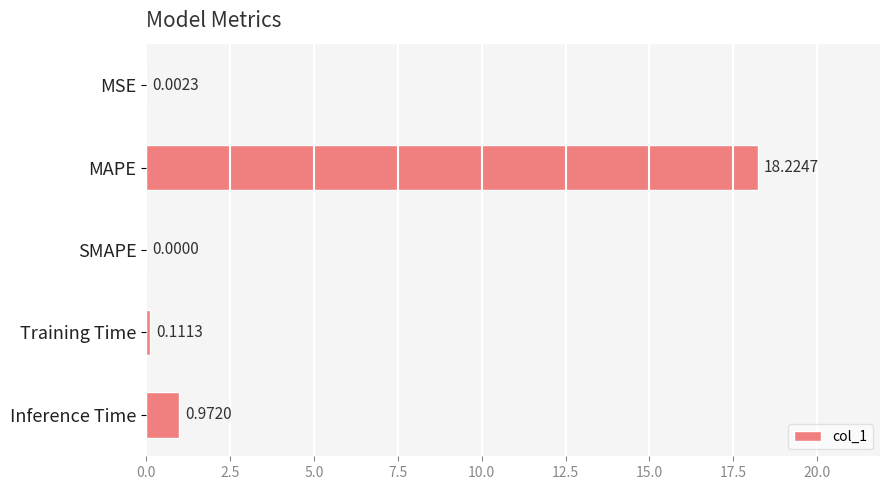

Which category has the highest value across all series?

MAPE